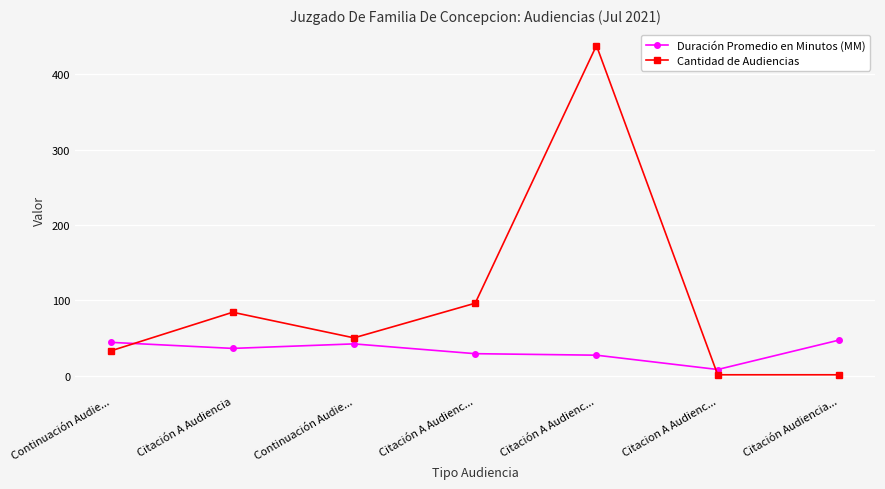

At which category is the sum across all series the highest?

Citación A Audienc...